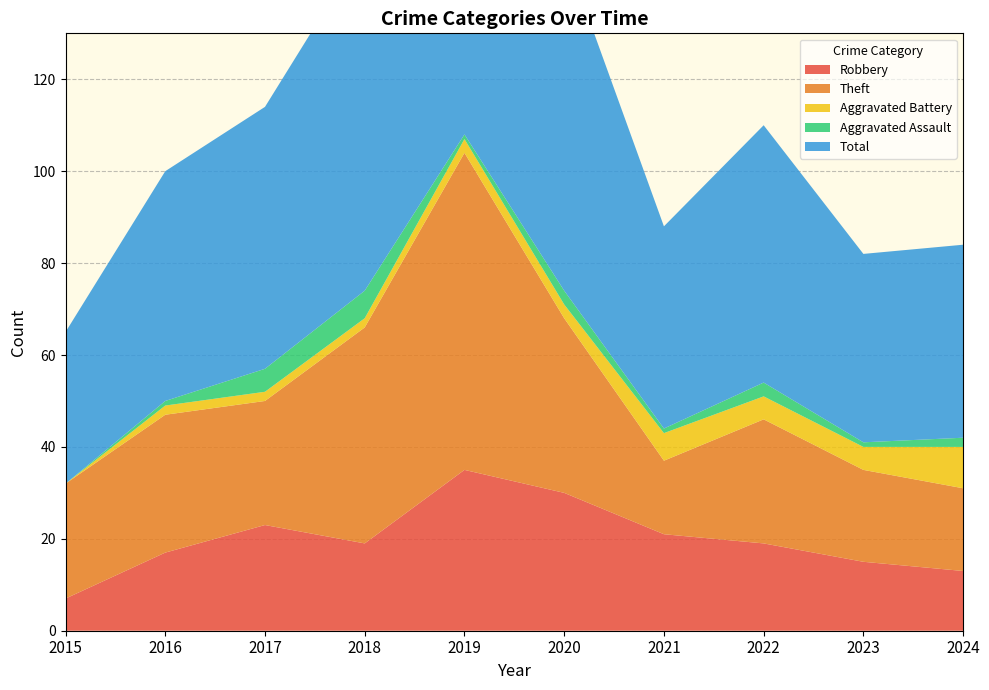

Reading left to right, what are all the values shown in this chart?

Robbery: 7	17	23	19	35	30	21	19	15	13
Theft: 25	30	27	47	69	38	16	27	20	18
Aggravated Battery: 0	2	2	2	3	3	6	5	5	9
Aggravated Assault: 0	1	5	6	1	3	1	3	1	2
Total: 33	50	57	75	110	74	44	56	41	42